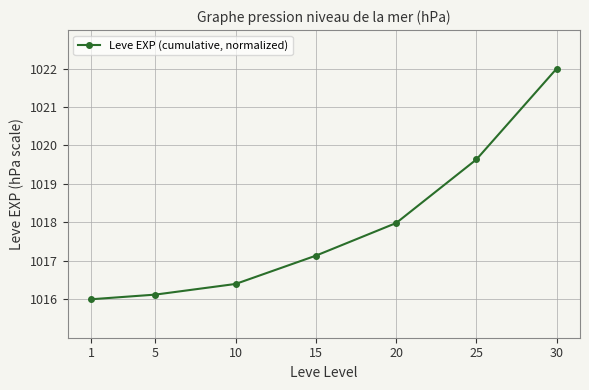

What is the maximum value shown in the chart?

1022.0